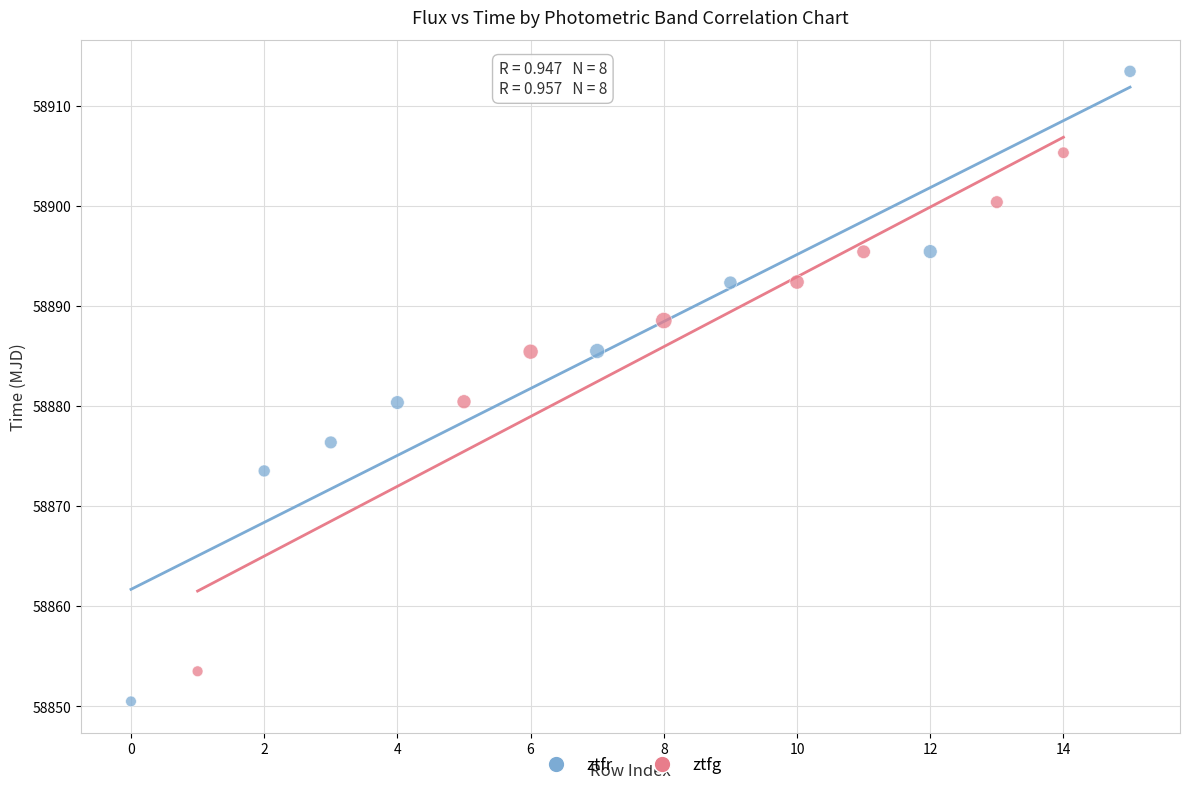

What are all the series names shown in the legend?

ztfr, ztfg